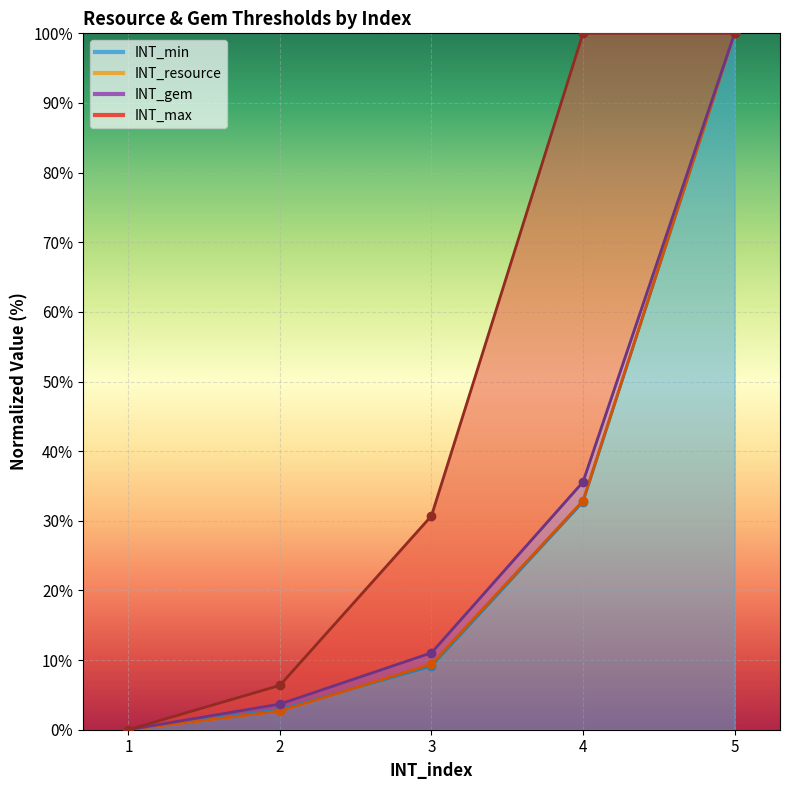

At which label does INT_resource reach its minimum?

1